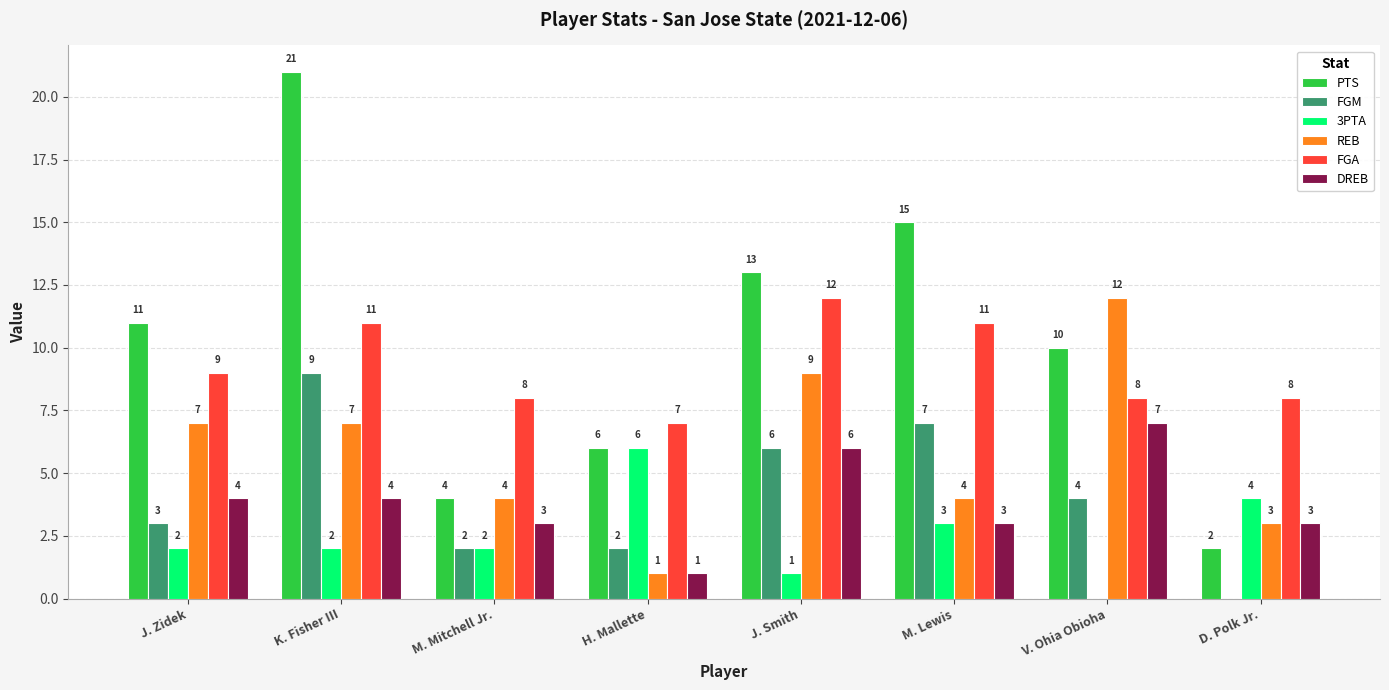

What is the maximum value for REB?

12